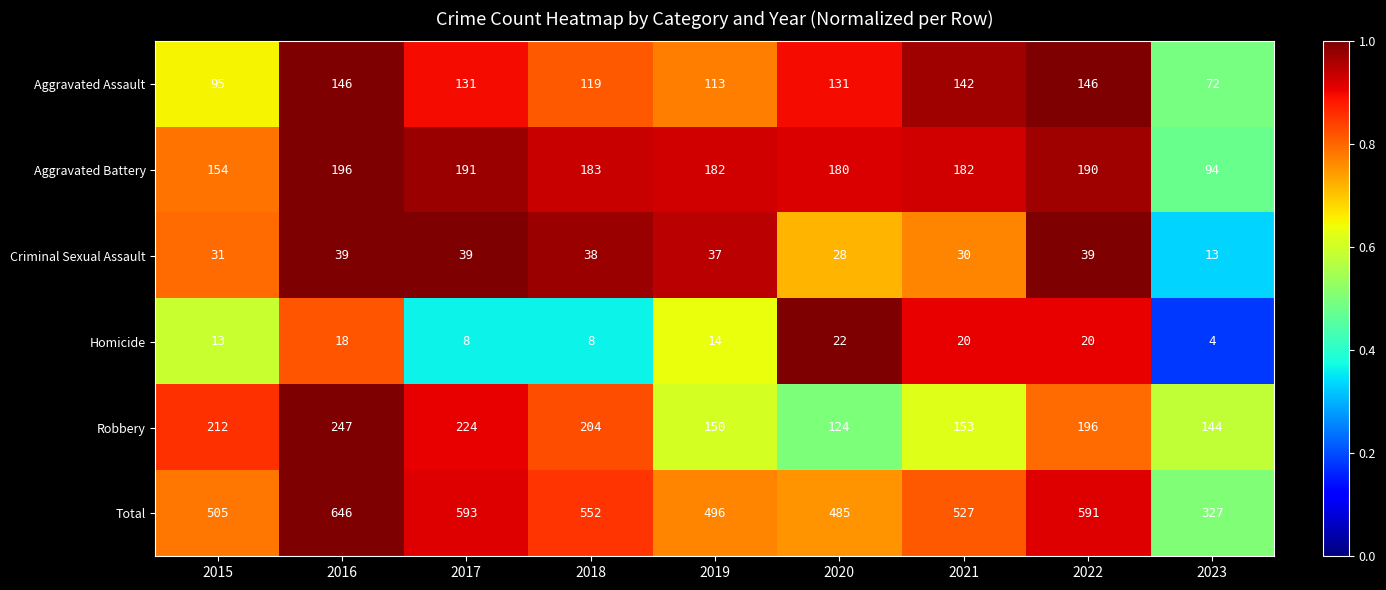

The value of Total at 2020 is 686. True or false?

False